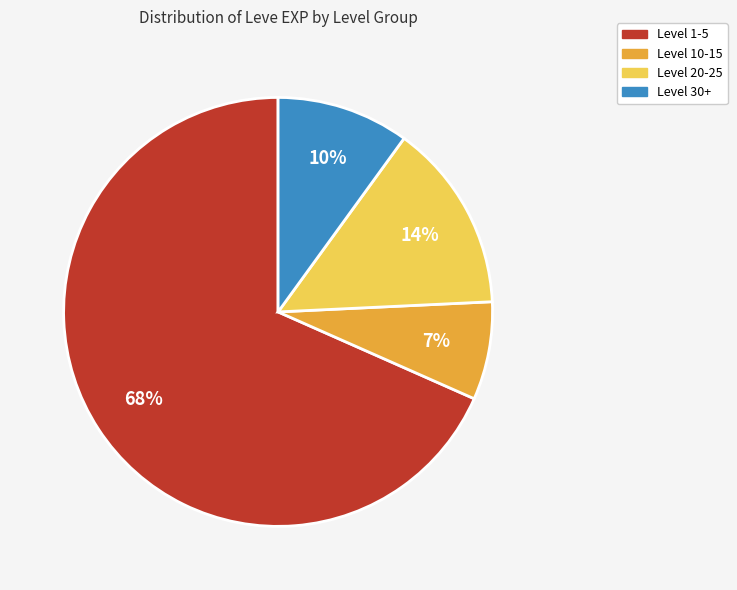

The Level 20-25 slice represents 14% of the pie. True or false?

True